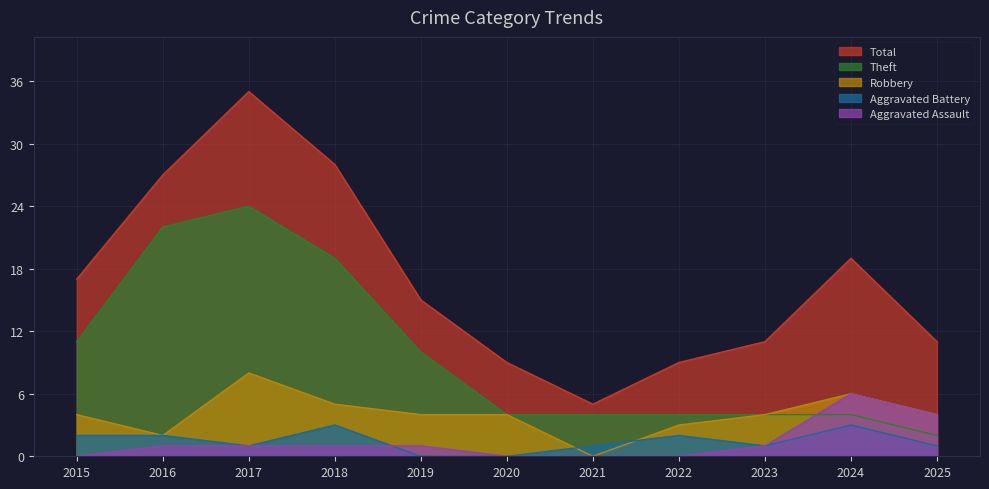

Reading left to right, what are all the values shown in this chart?

Robbery: 4	2	8	5	4	4	0	3	4	6	4
Theft: 11	22	24	19	10	4	4	4	4	4	2
Aggravated Battery: 2	2	1	3	0	0	1	2	1	3	1
Aggravated Assault: 0	1	1	1	1	0	0	0	1	6	4
Total: 17	27	35	28	15	9	5	9	11	19	11